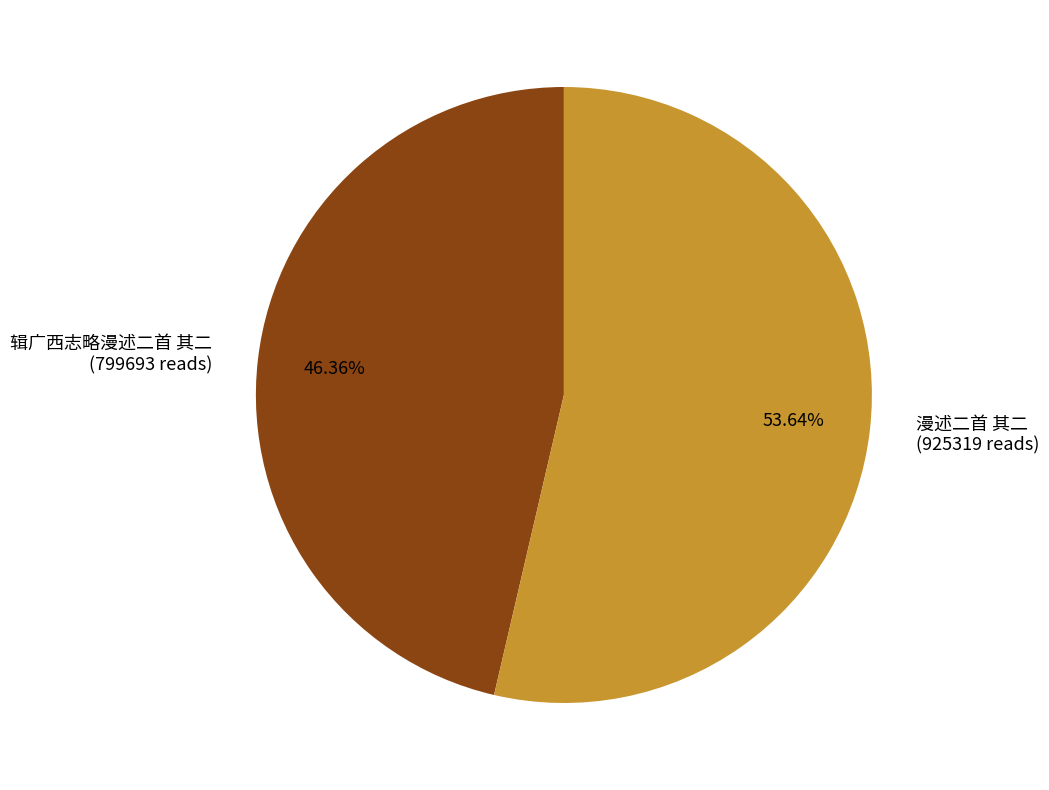

To the nearest percent, what is the difference between the largest and smallest slice percentages?

7%